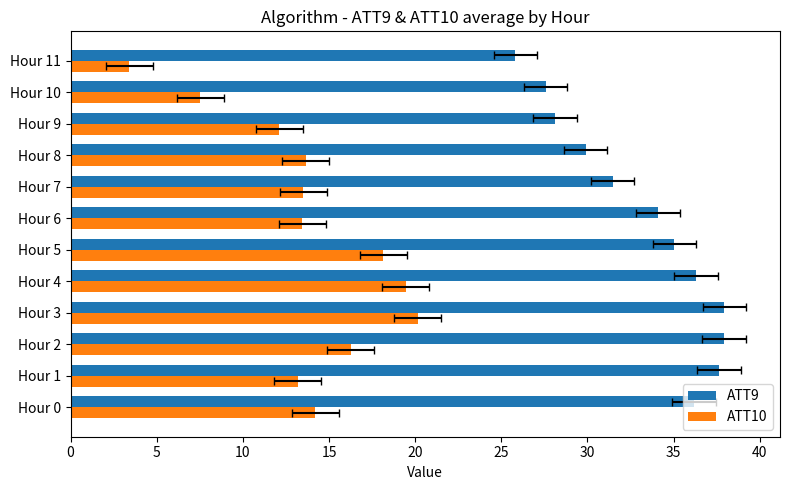

Does the chart contain any negative values?

No